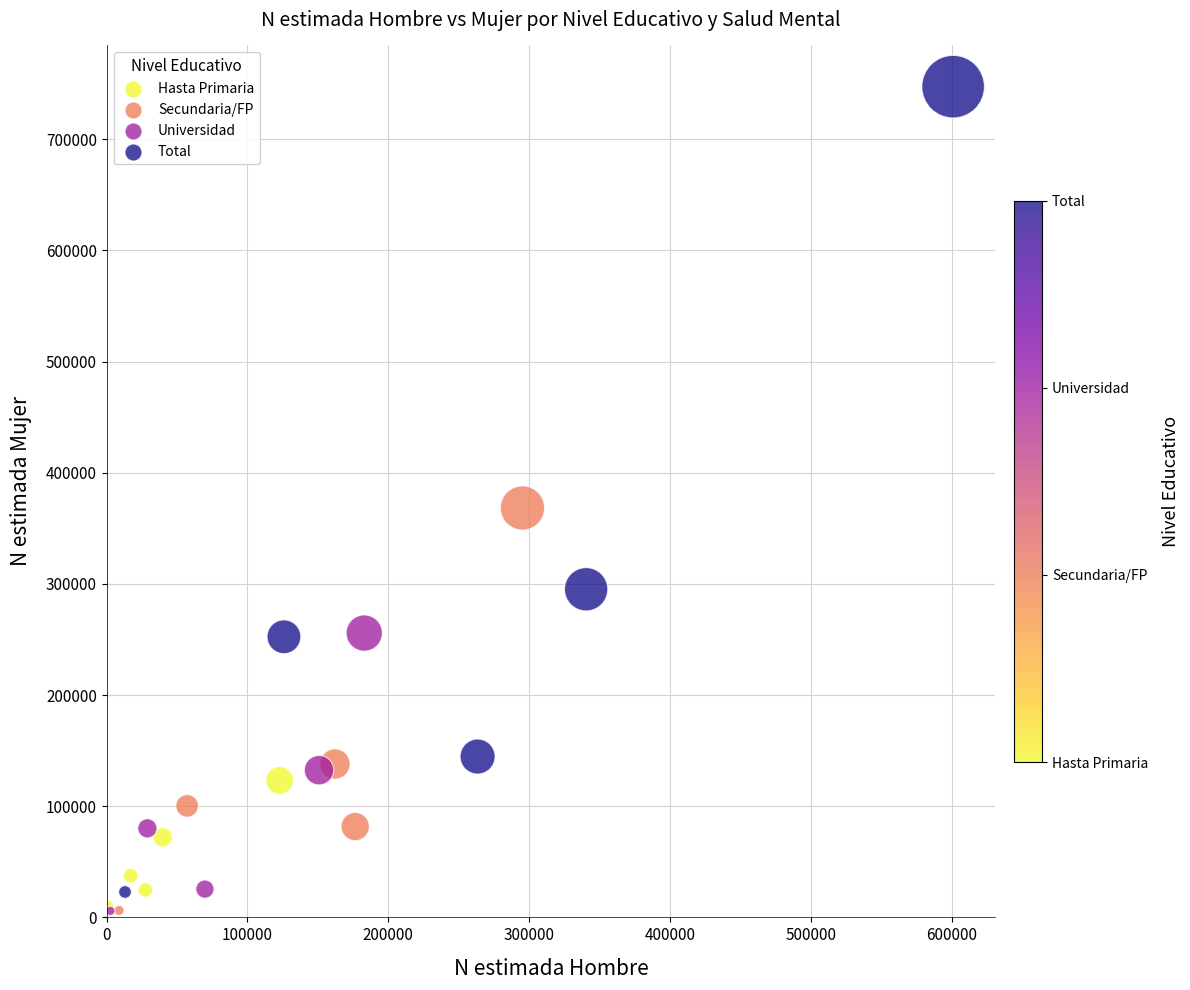

What Y value in the scatter plot is closest to 376590?

368327